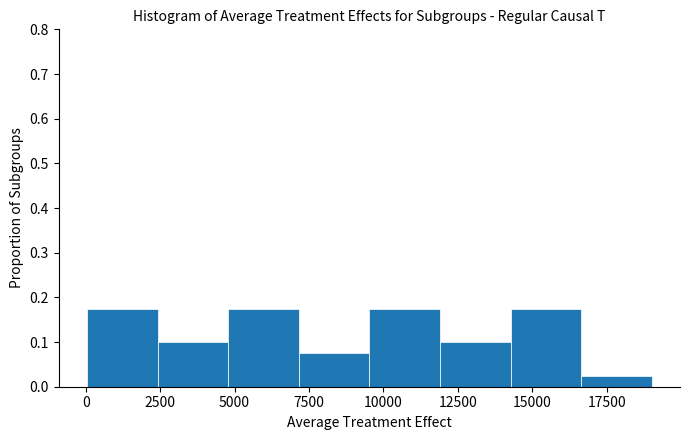

Reading left to right, list every bar in this chart as the range it spans on the x-axis followed by its height. Neither the bar edges nor the heights are printed on the chart, so give them approximately, as read against the axes.

0 to 2500: 0.18
2500 to 5000: 0.10
5000 to 7000: 0.18
7000 to 9500: 0.08
9500 to 12000: 0.18
12000 to 14500: 0.10
14500 to 16500: 0.18
16500 to 19000: 0.03